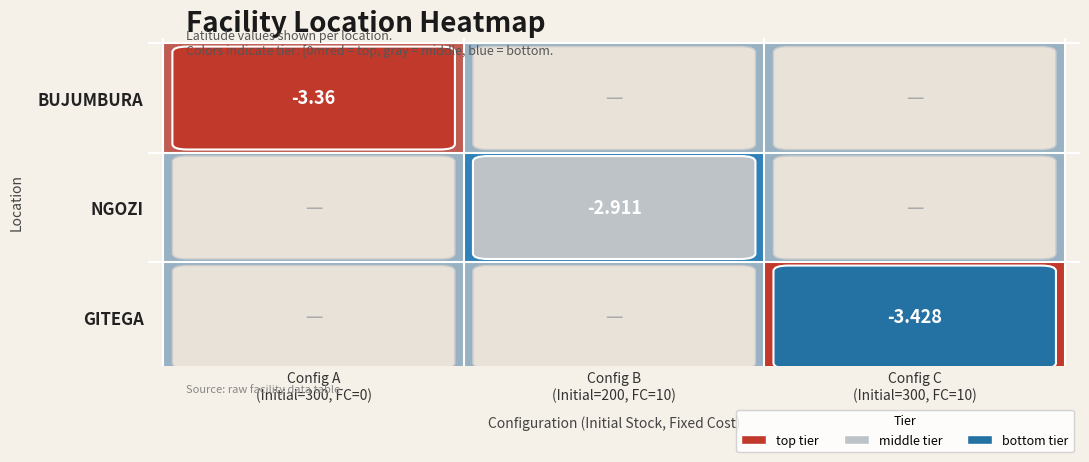

Count the NGOZI values in the range -3 to -2.

1